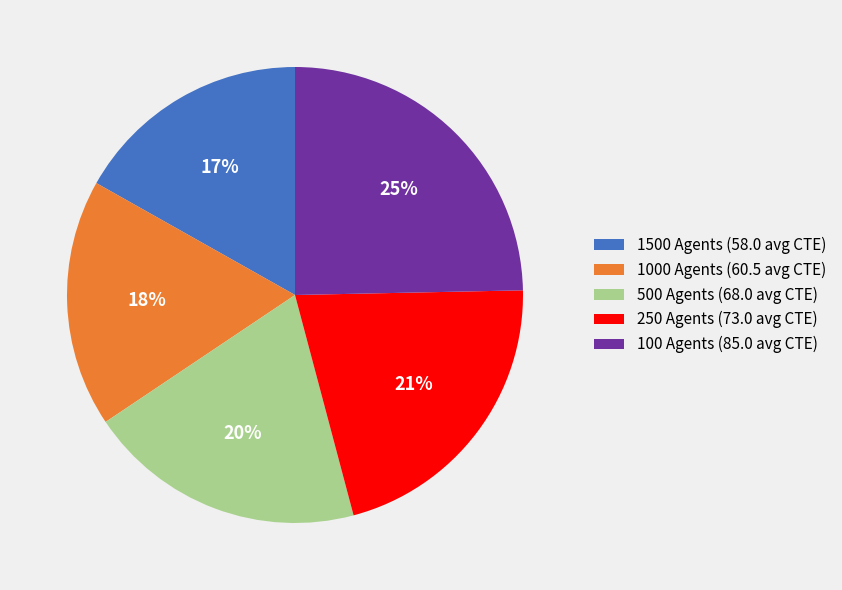

Is there any slice that represents more than half of the pie?

No